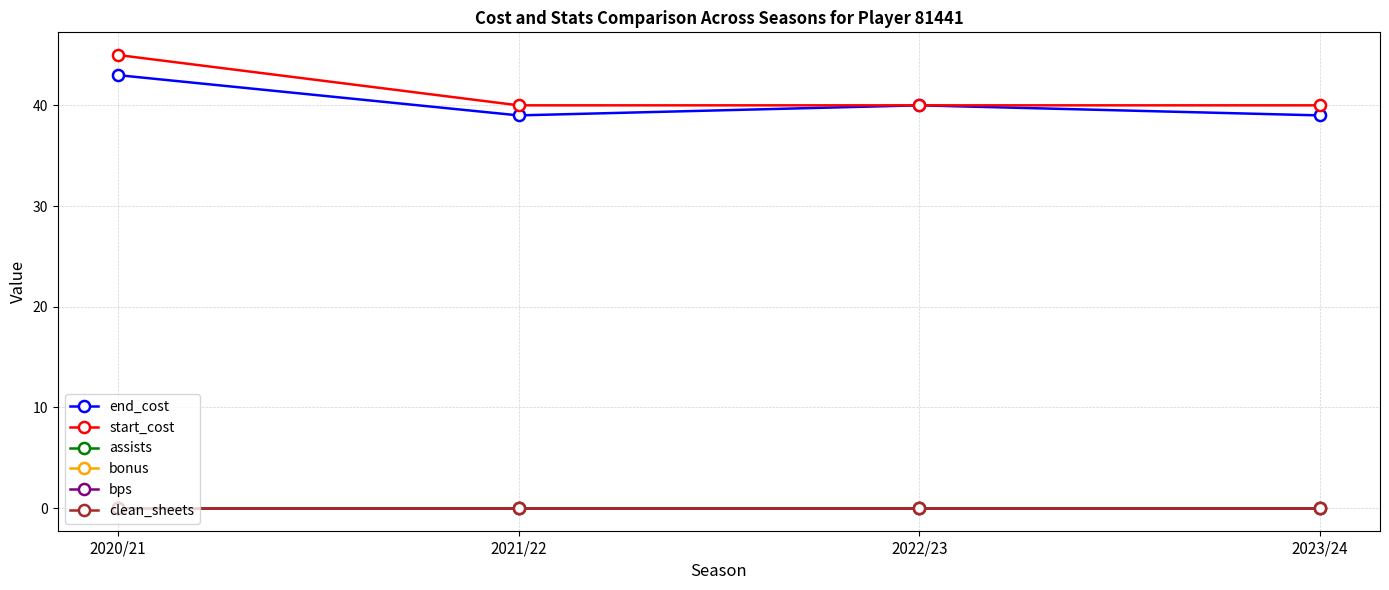

Does the chart have visible grid lines?

Yes